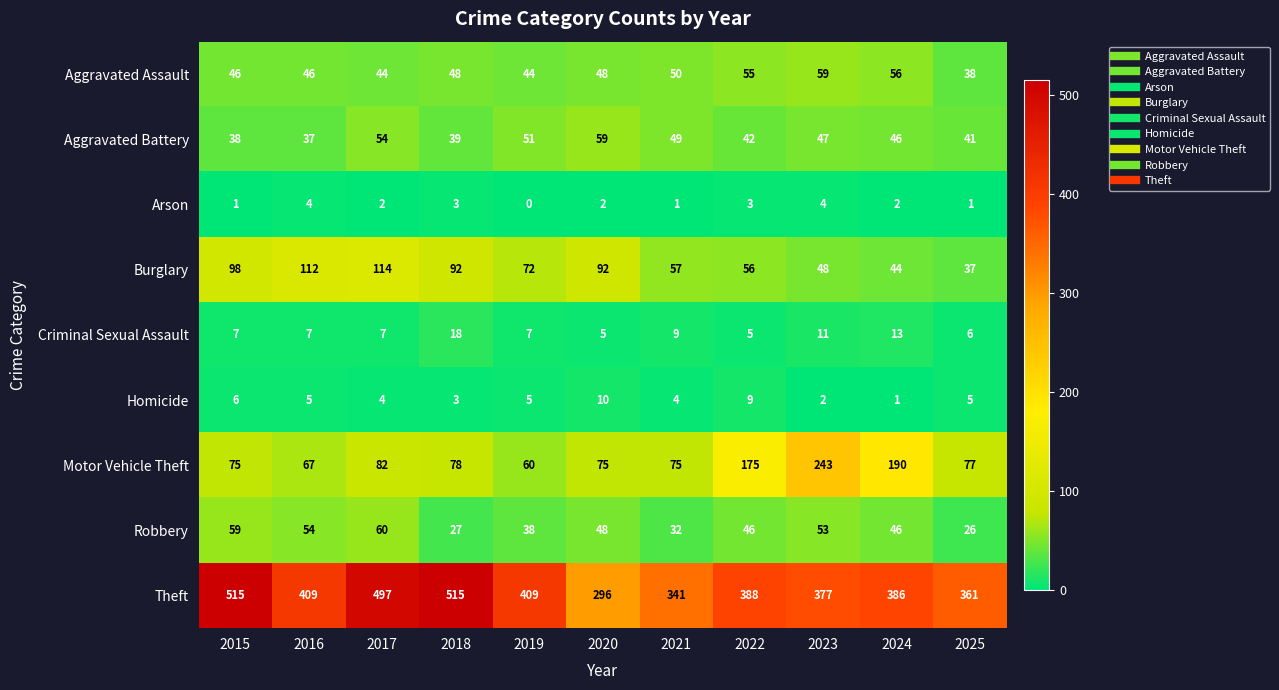

What is the spread (max minus min) of values at 2021?

340